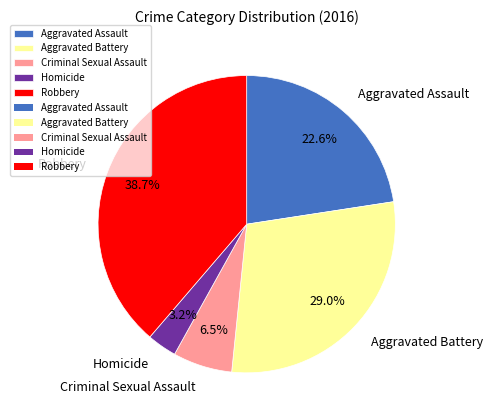

Is the sum of Aggravated Battery and Criminal Sexual Assault greater than half?

No